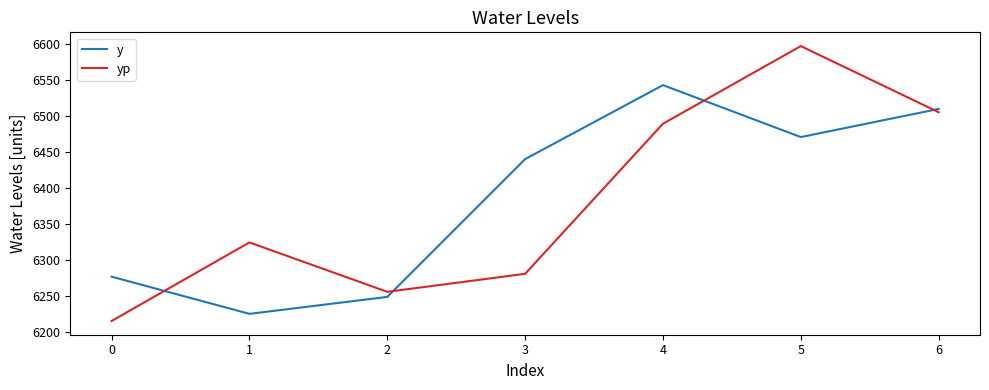

Rank the series at 2 from lowest to highest value.

y, yp